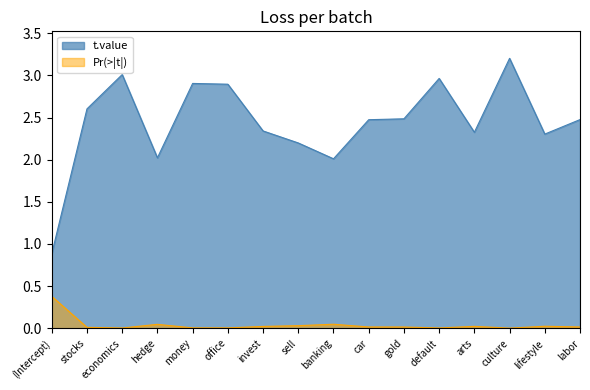

Is it true that the value at arts is 0.0?

False